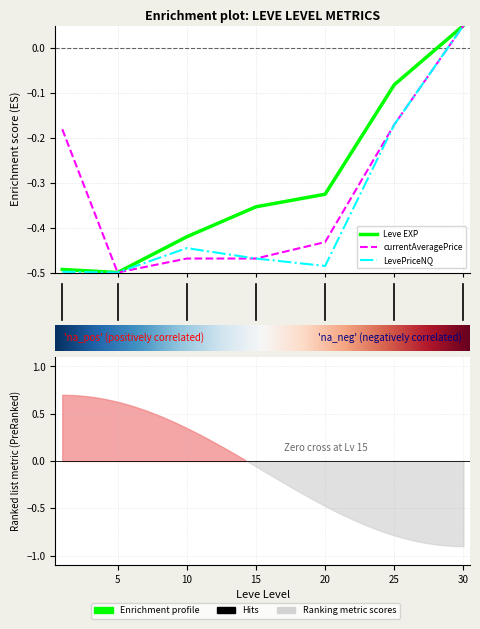

At which category is the sum across all series the highest?

30